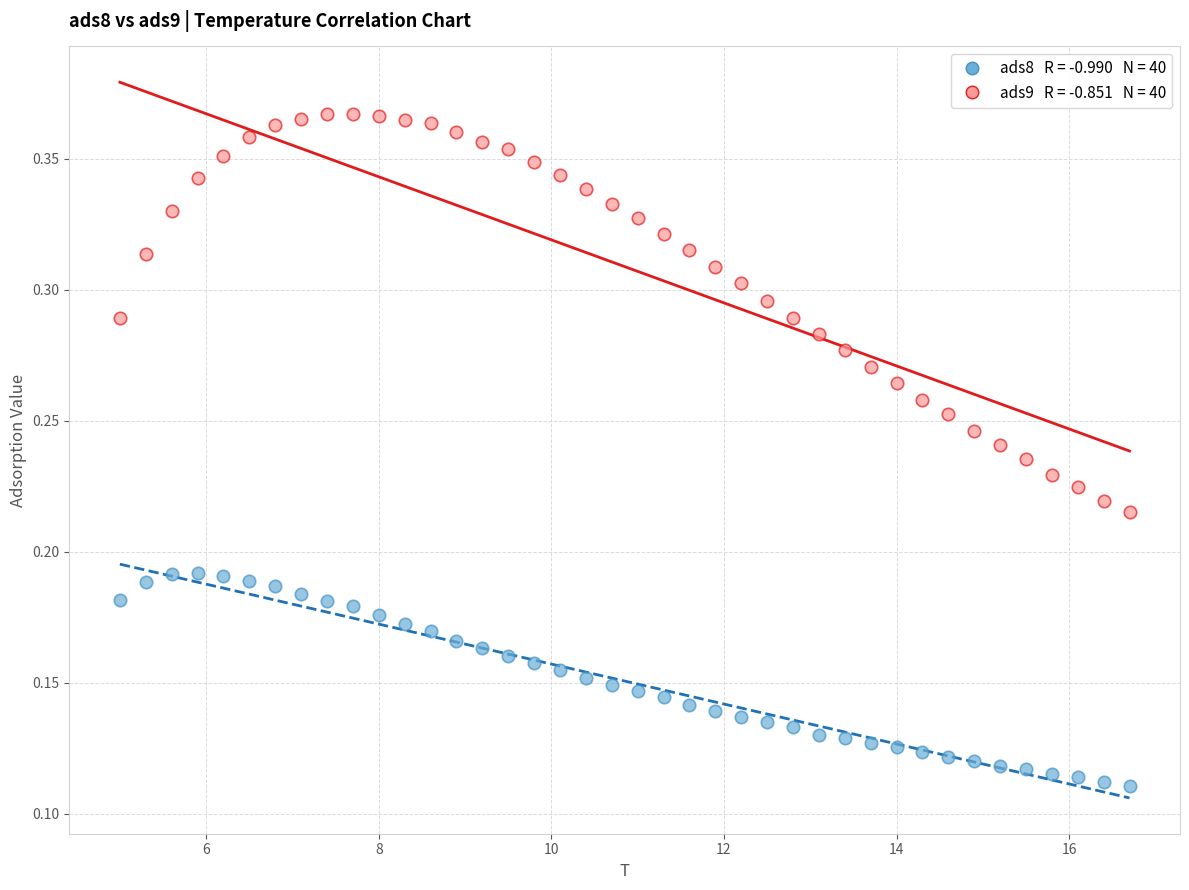

Across all data points, what is the range of X values (max minus min)?

11.7